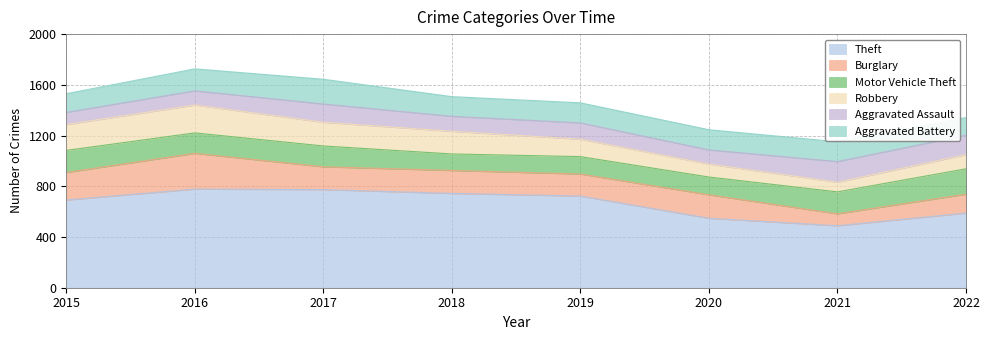

Which label corresponds to the largest value in the chart?

2016